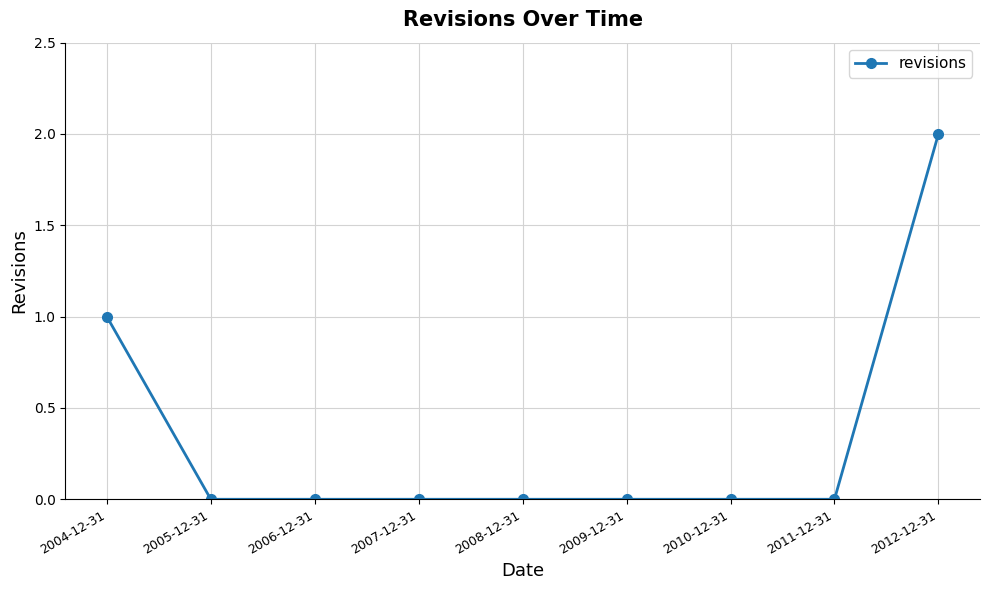

Which label corresponds to the largest value in the chart?

2012-12-31